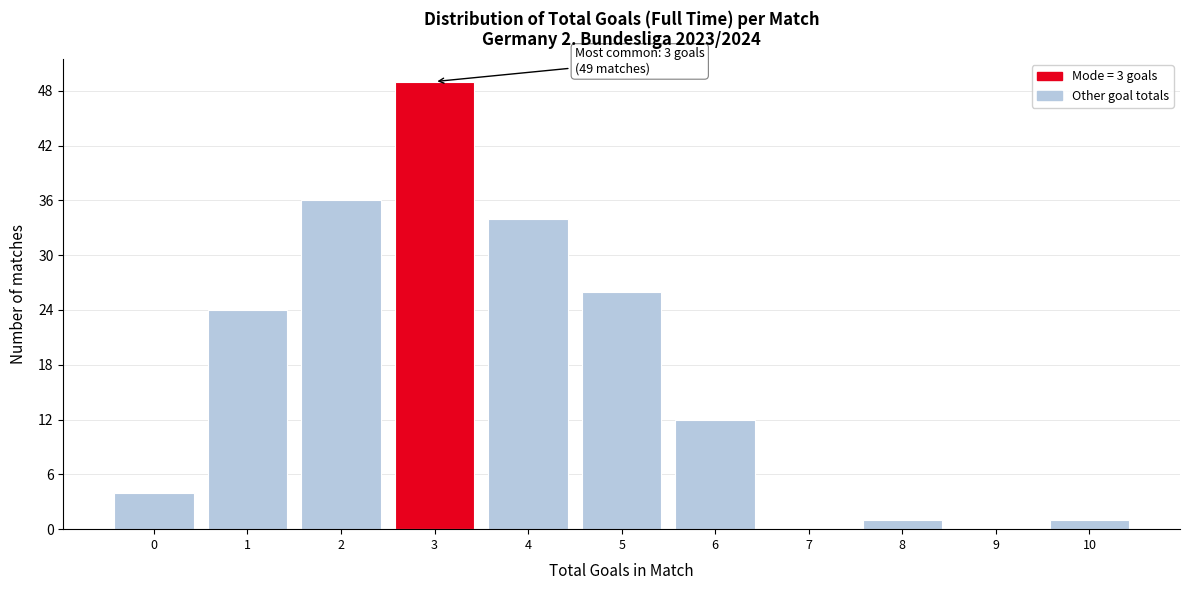

Over which range of the x-axis is the bar tallest?

2.5 to 3.5